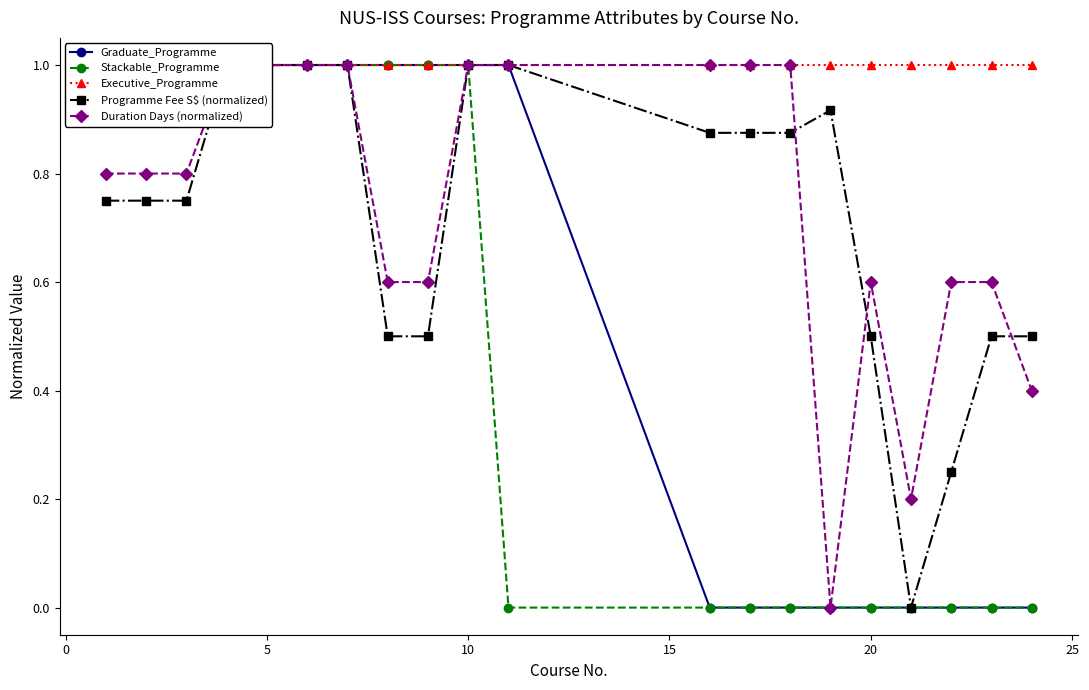

Reading left to right, list all the values displayed in this chart.

Graduate_Programme: 1.0	1.0	1.0	1.0	1.0	1.0	1.0	1.0	1.0	1.0	1.0	0.0	0.0	0.0	0.0	0.0	0.0	0.0	0.0	0.0
Stackable_Programme: 1.0	1.0	1.0	1.0	1.0	1.0	1.0	1.0	1.0	1.0	0.0	0.0	0.0	0.0	0.0	0.0	0.0	0.0	0.0	0.0
Executive_Programme: 1.0	1.0	1.0	1.0	1.0	1.0	1.0	1.0	1.0	1.0	1.0	1.0	1.0	1.0	1.0	1.0	1.0	1.0	1.0	1.0
Programme Fee S$ (normalized): 0.8	0.8	0.8	1.0	1.0	1.0	1.0	0.5	0.5	1.0	1.0	0.9	0.9	0.9	0.9	0.5	0.0	0.2	0.5	0.5
Duration Days (normalized): 0.8	0.8	0.8	1.0	1.0	1.0	1.0	0.6	0.6	1.0	1.0	1.0	1.0	1.0	0.0	0.6	0.2	0.6	0.6	0.4